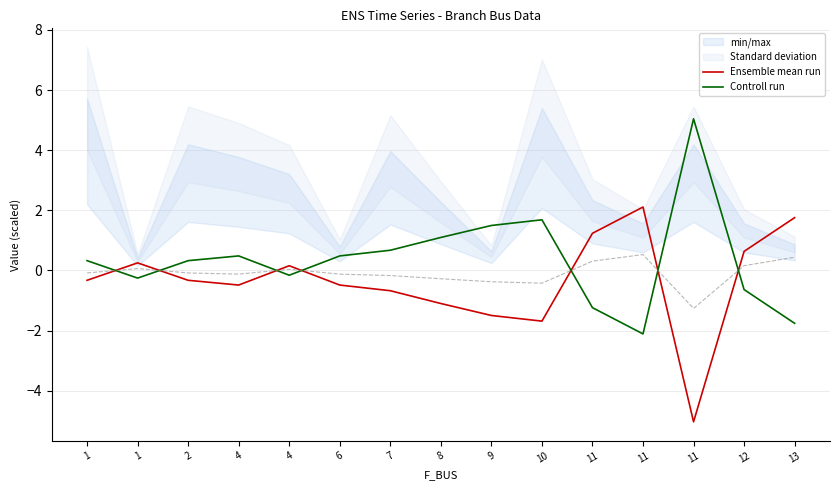

Reading left to right, list all the values displayed in this chart.

Ensemble mean run: -0.3	0.3	-0.3	-0.5	0.2	-0.5	-0.7	-1.1	-1.5	-1.7	1.2	2.1	-5.0	0.6	1.8
Controll run: 0.3	-0.3	0.3	0.5	-0.2	0.5	0.7	1.1	1.5	1.7	-1.2	-2.1	5.0	-0.6	-1.8